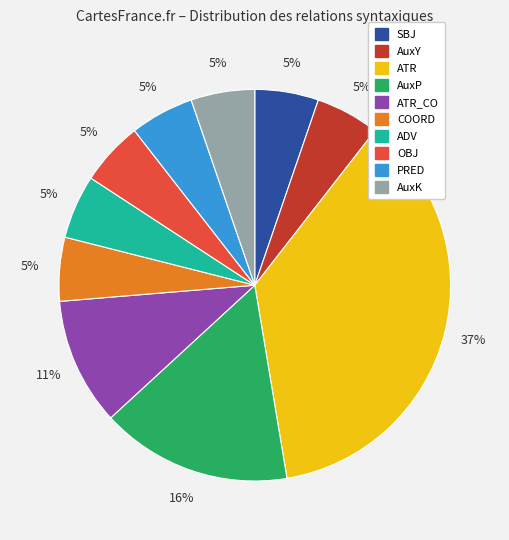

To the nearest percent, what is the average slice percentage?

10%